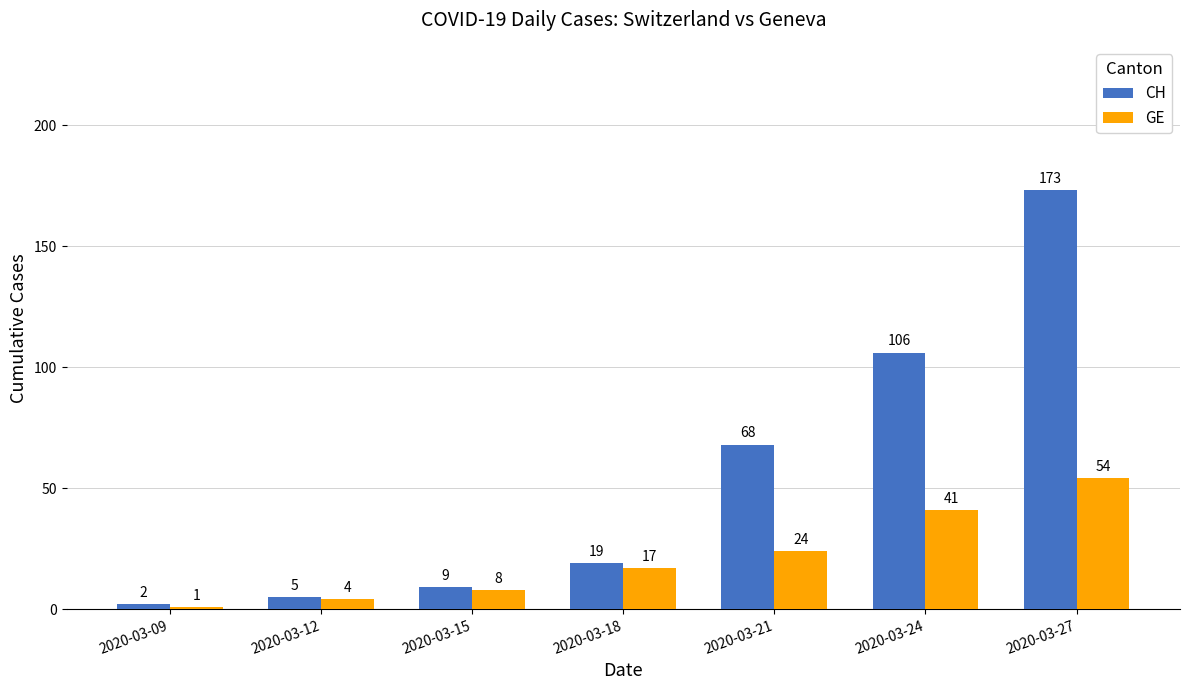

What is the average value of the GE series?

21